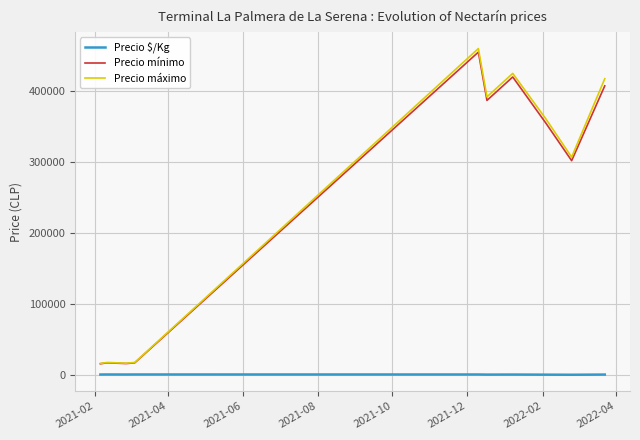

Which series has the widest spread of values?

Precio máximo